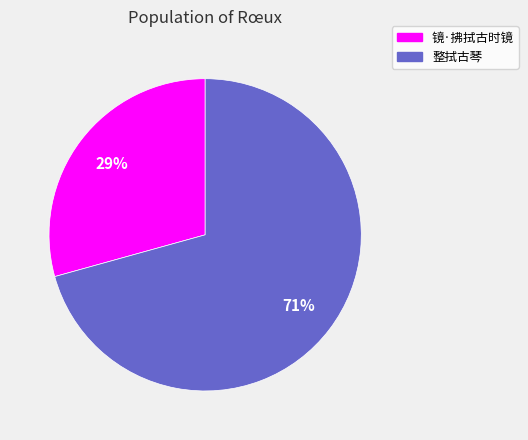

To the nearest percent, what percentage of the pie is 整拭古琴?

71%